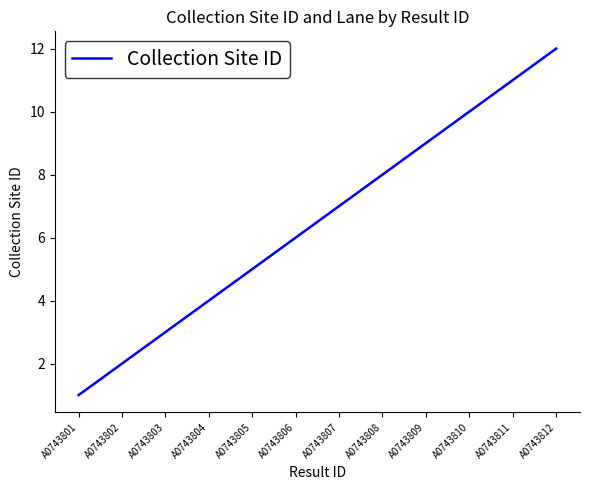

True or false: there are more than 1 points higher than both neighbors.

False